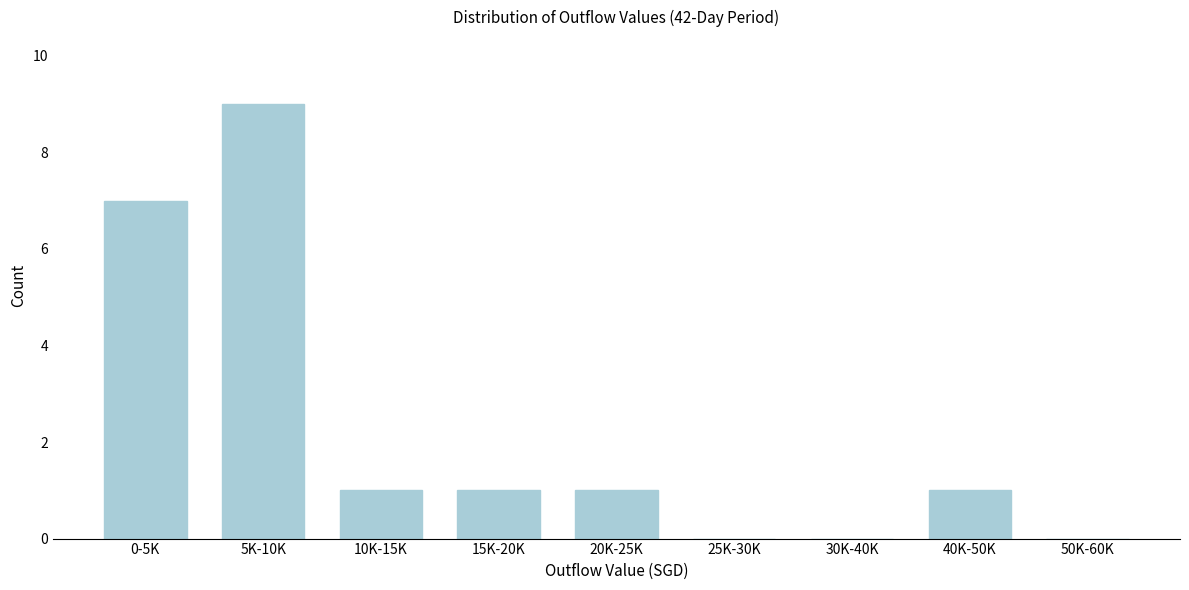

Reading left to right, extract all data points from this chart.

0-5K=7	5K-10K=9	10K-15K=1	15K-20K=1	20K-25K=1	25K-30K=0	30K-40K=0	40K-50K=1	50K-60K=0